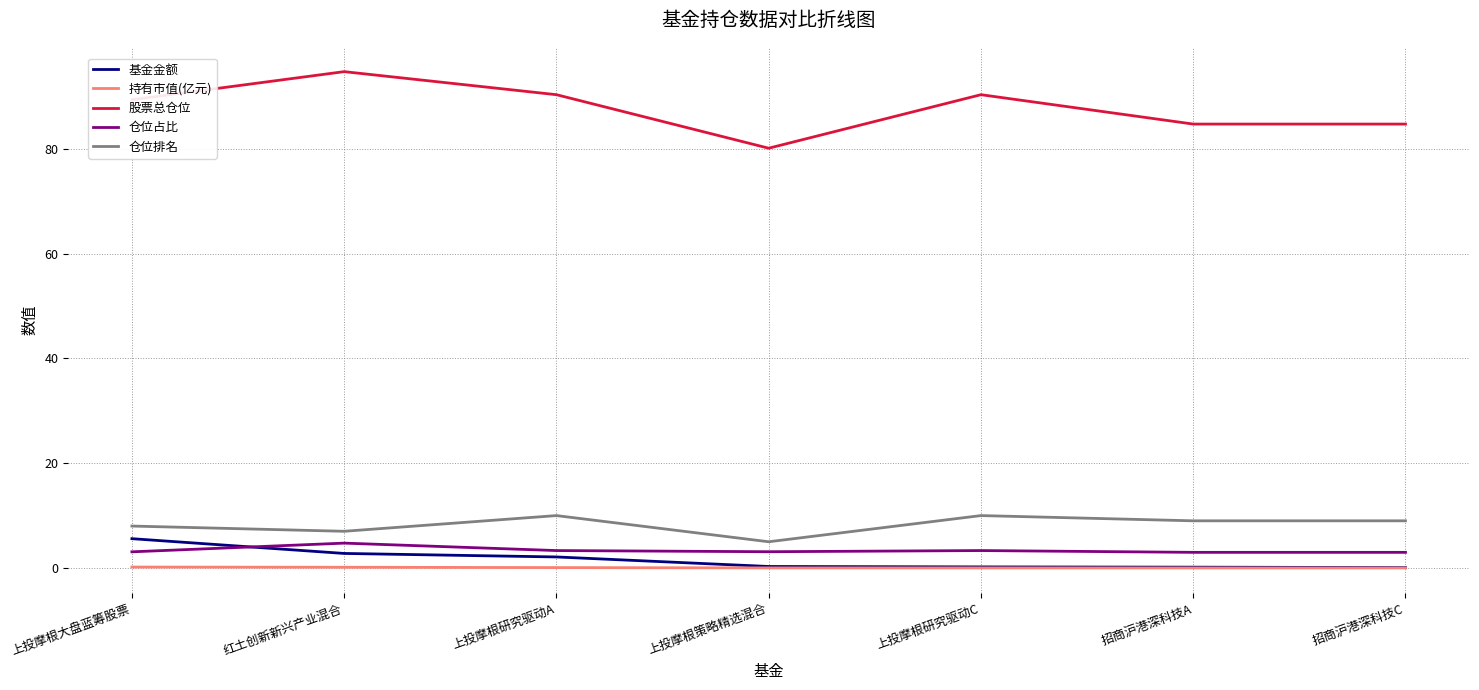

What is the minimum value for 仓位占比?

3.0